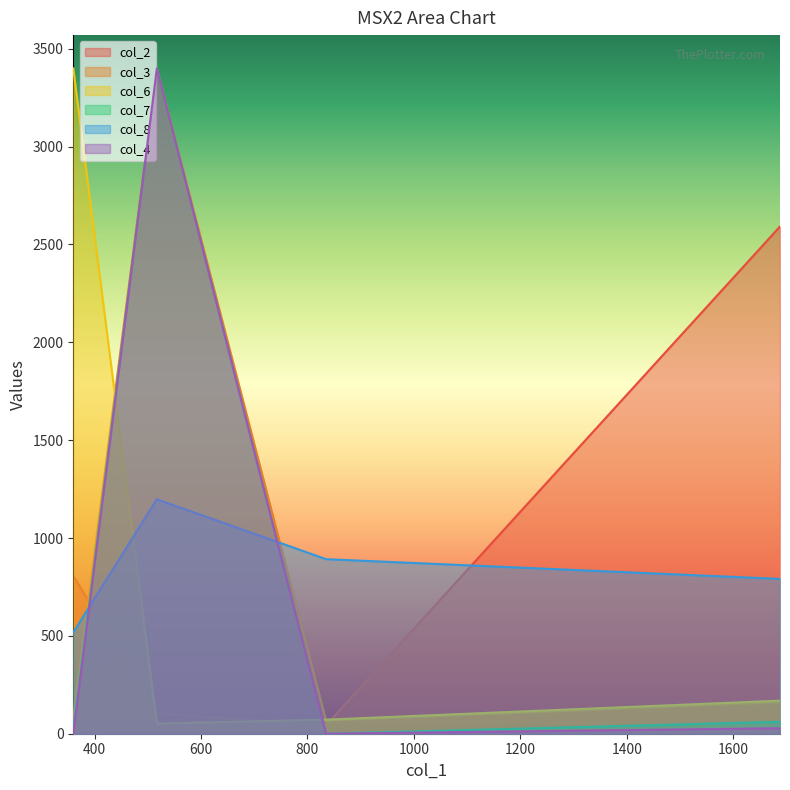

What is the greatest value displayed?

3400